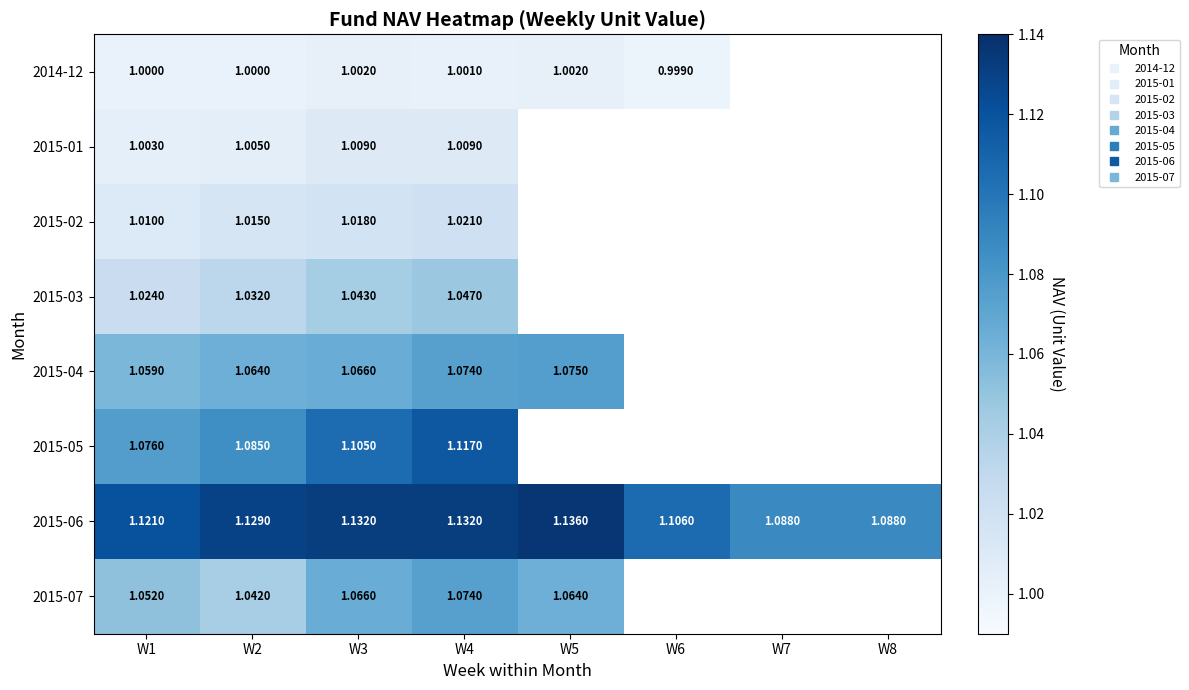

Is the value of 2015-02 at W2 greater than the value of 2015-04 at W1?

No